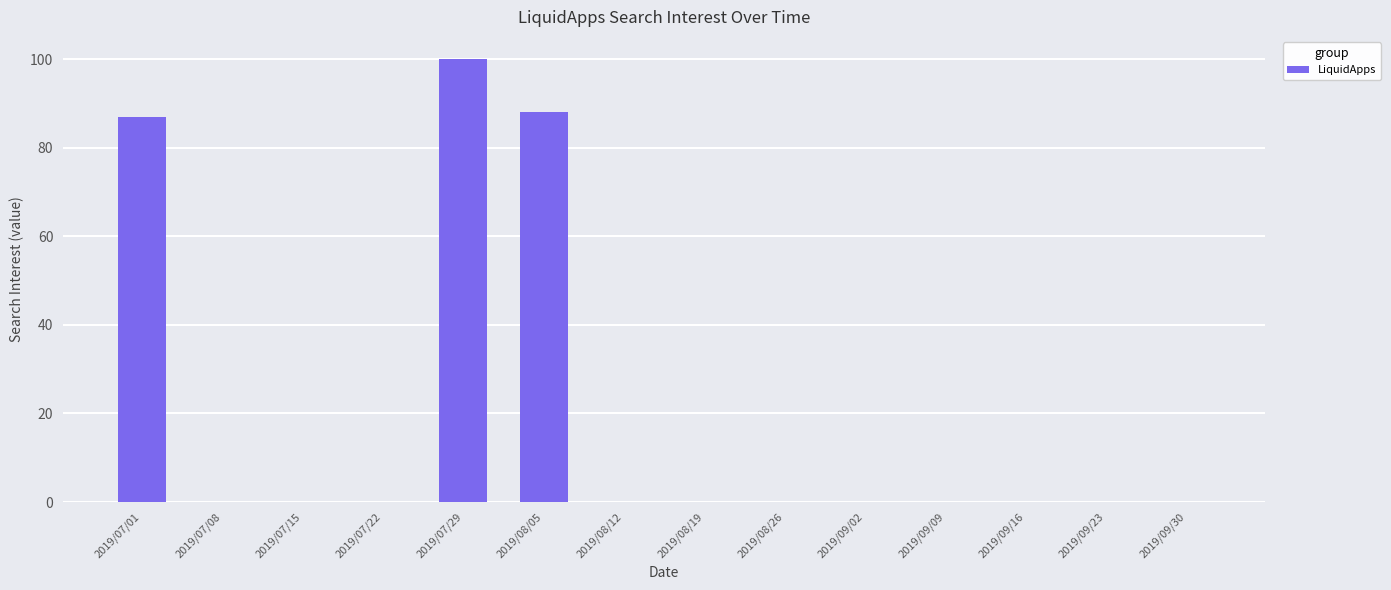

True or false: the data shows 0 at 2019/09/09.

True